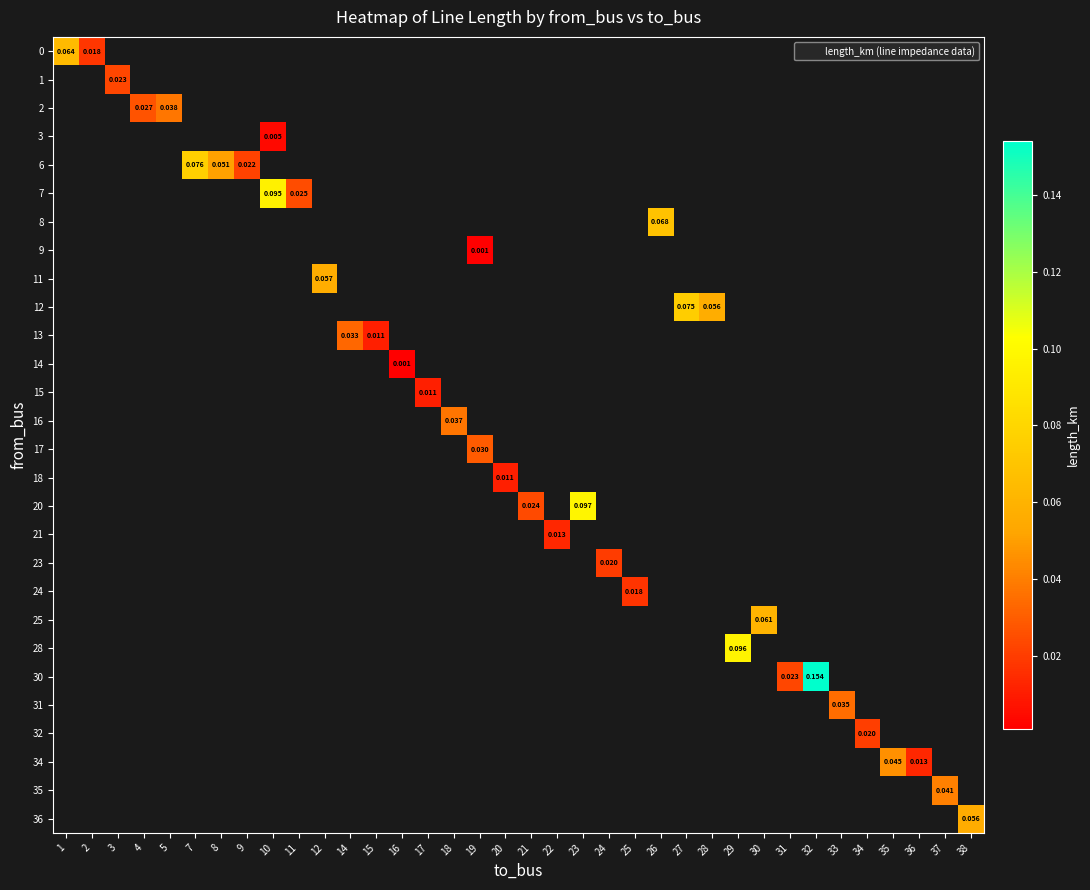

Is the value of 9 at 3 greater than the value of 31 at 34?

No